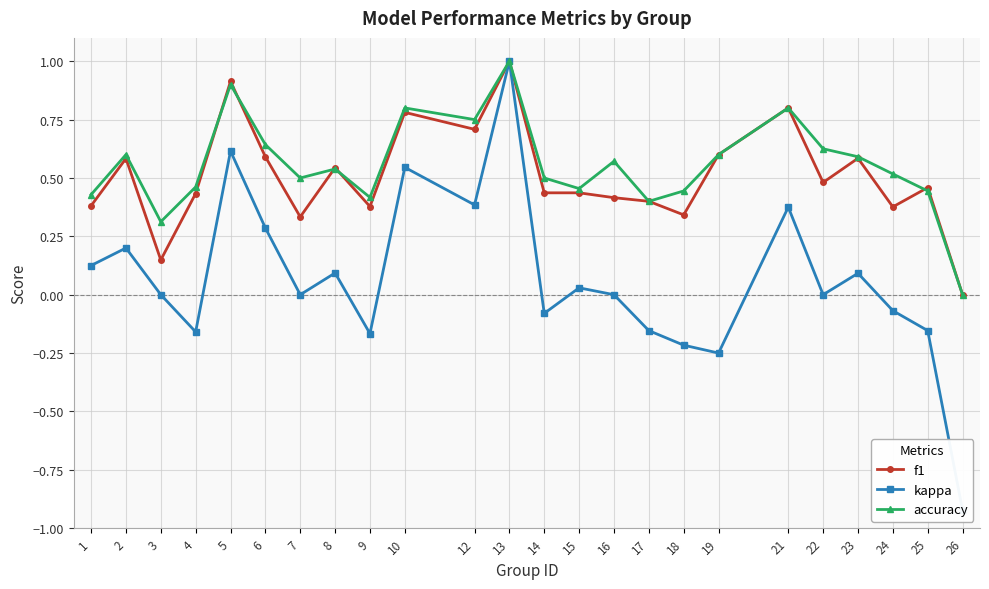

What is the value of the kappa point at the 5th from the left?

0.6